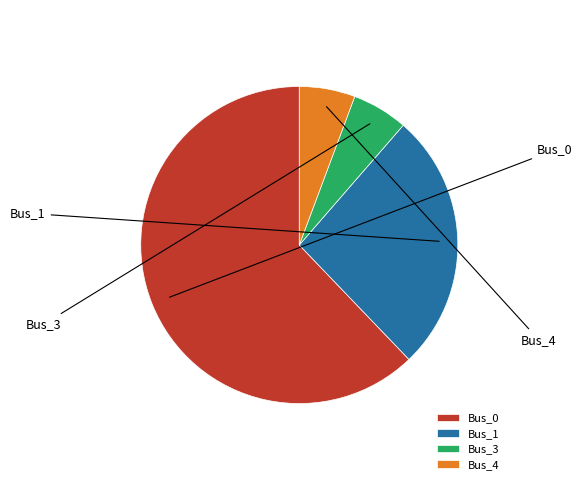

How much of the chart is everything except Bus_0?

37.8%